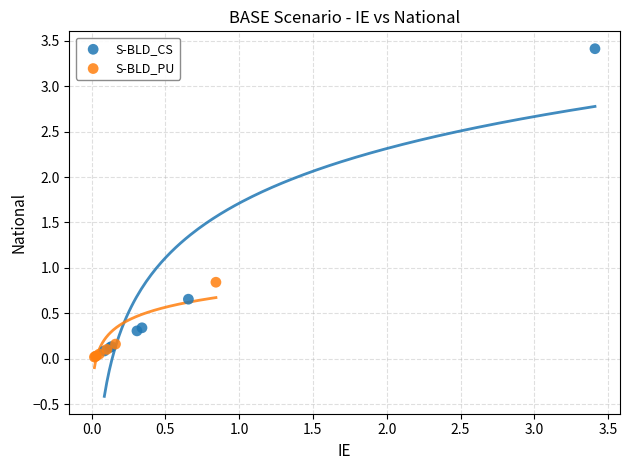

What are all the series names shown in the legend?

S-BLD_CS, S-BLD_PU